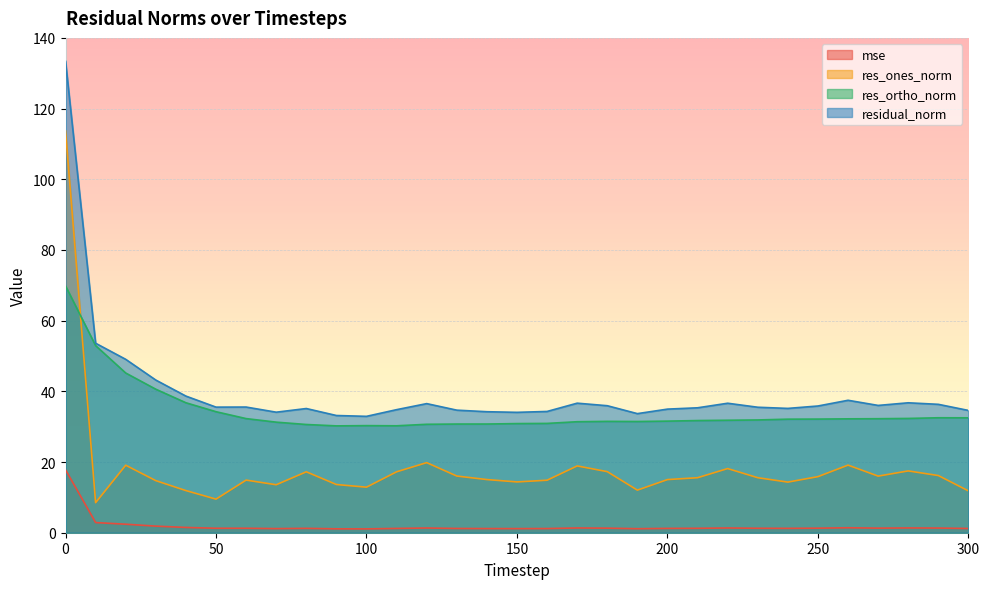

Rank the series at 240 from lowest to highest value.

mse, res_ones_norm, res_ortho_norm, residual_norm